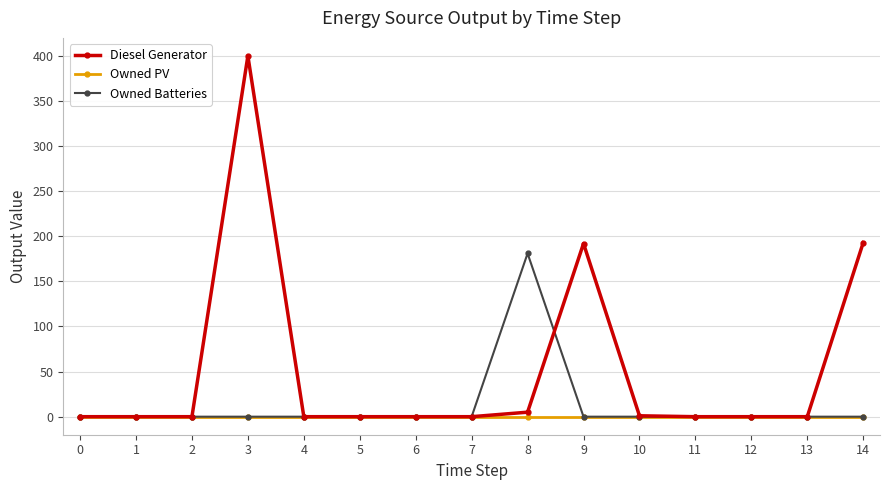

Which label corresponds to the largest value in the chart?

3